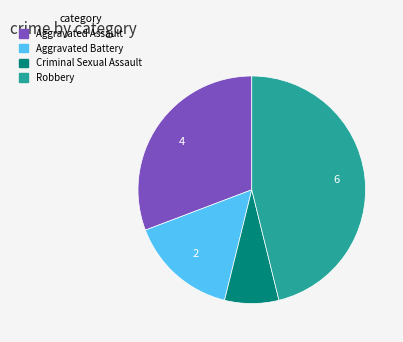

Is there any slice that represents more than half of the pie?

No